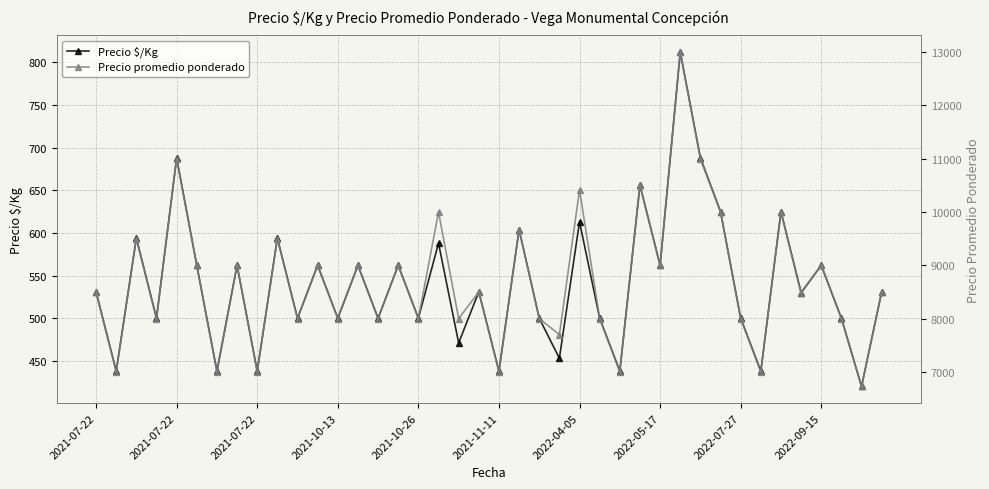

How many lines are shown in the chart?

2